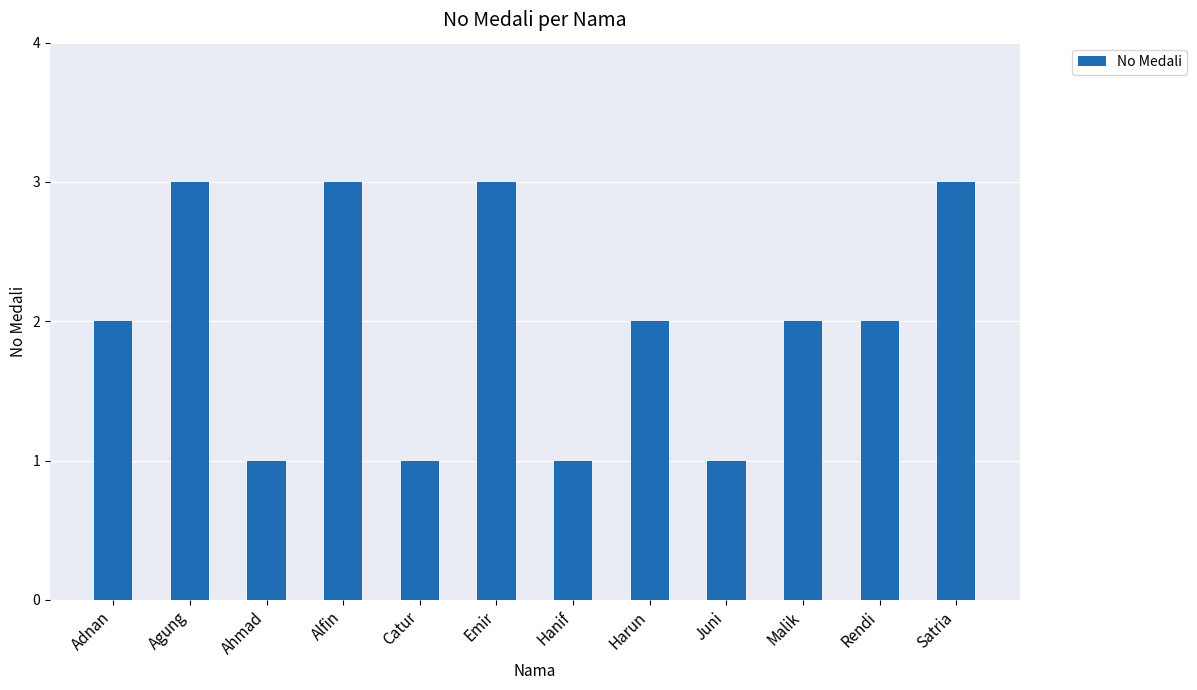

What is the value of the 7th bar from the left?

1